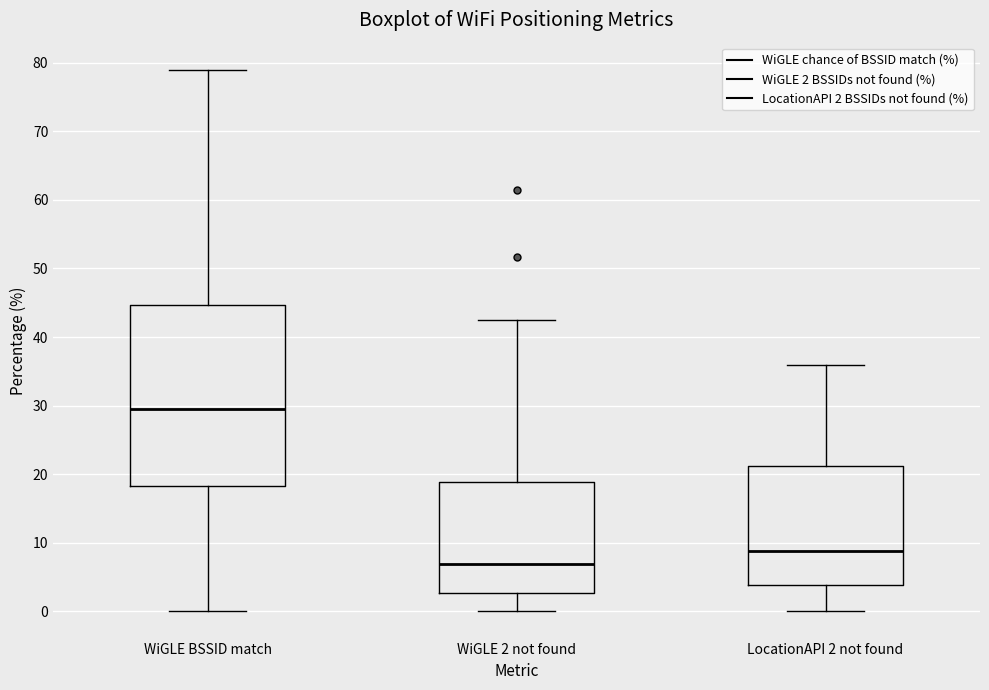

Which box has the lowest median line?

WiGLE 2 not found